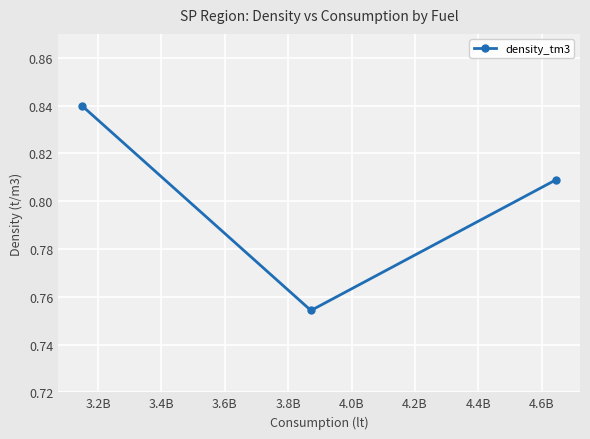

What is the sum of all values?

2.4